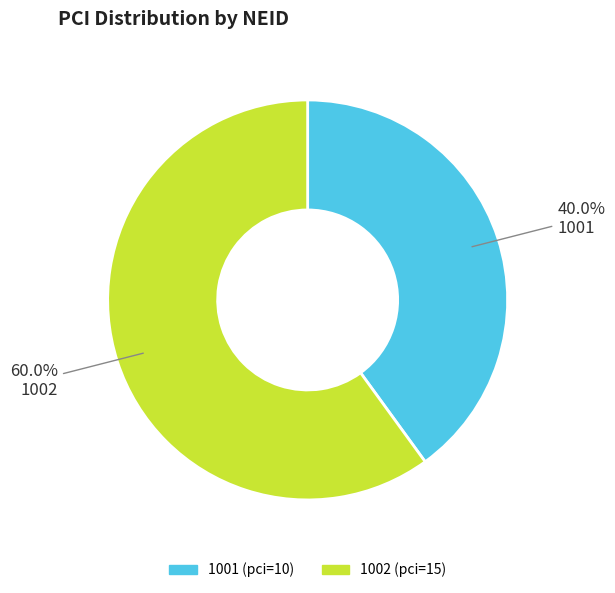

The 1001 slice represents 40% of the pie. True or false?

True